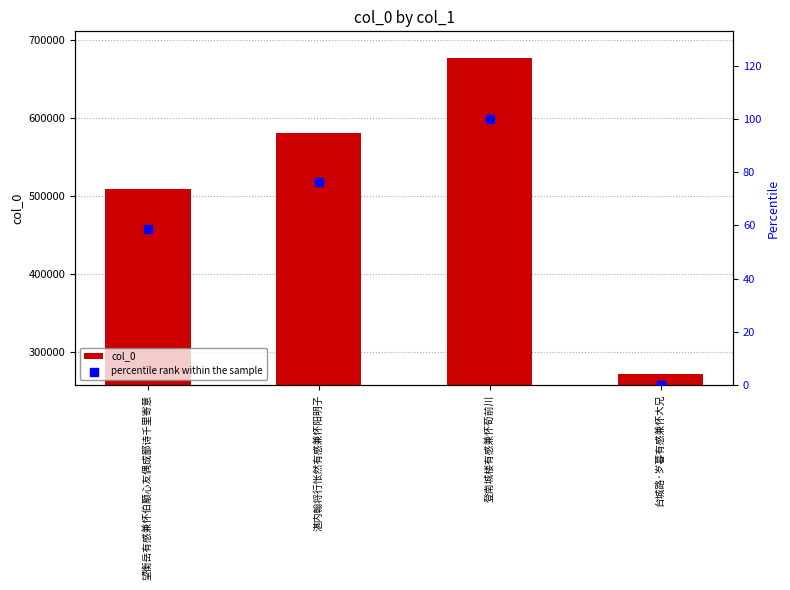

Is the value of percentile rank within the sample at 登南城楼有感兼怀荀前川 greater than the value of col_0 at 台城路·岁暮有感兼怀大兄?

No